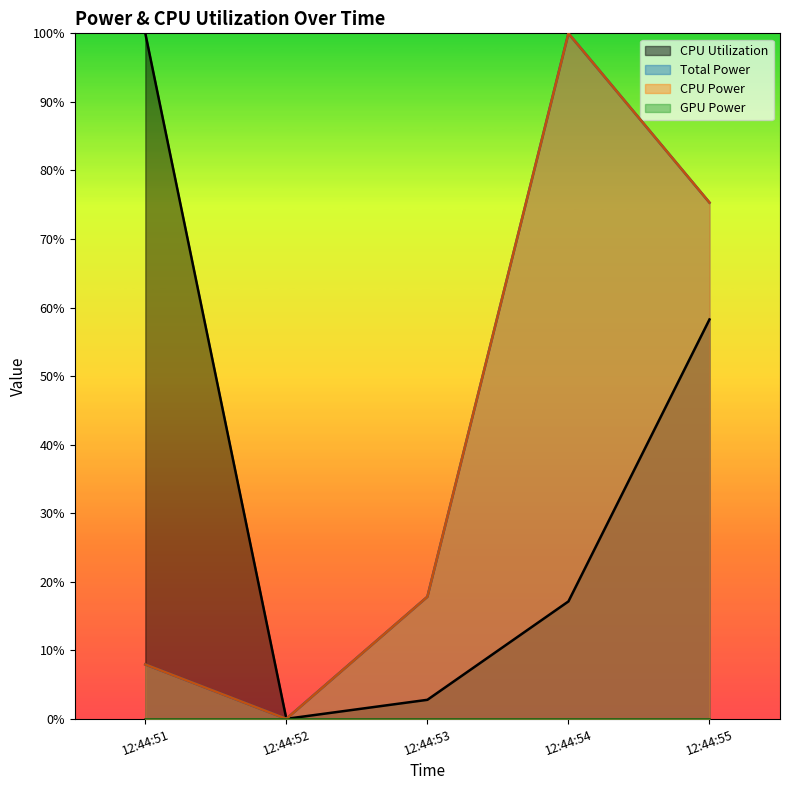

Which series changed the most between 12:44:51 and 12:44:54?

Total Power